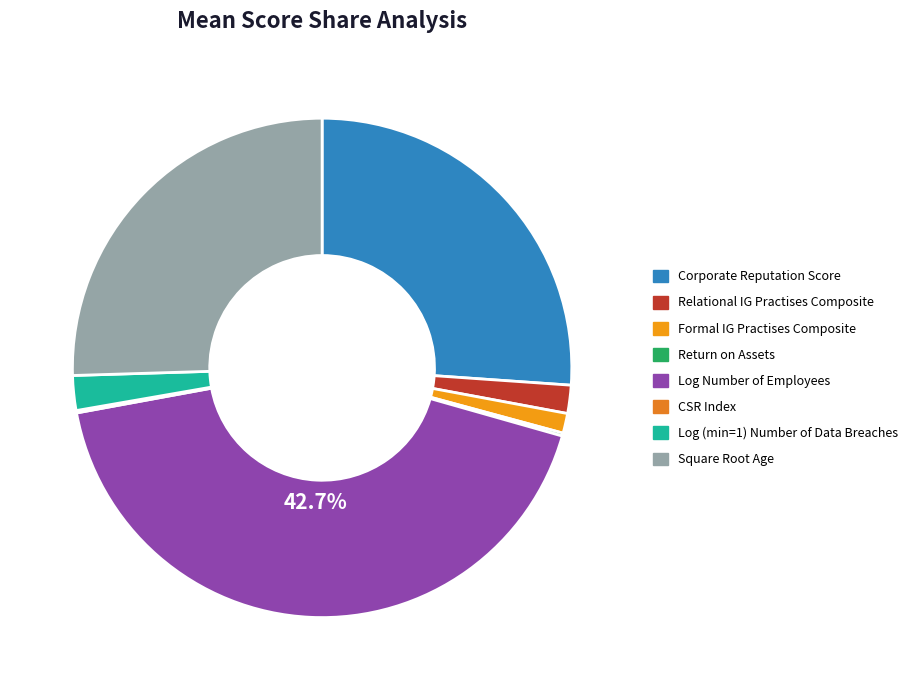

Count the number of slices in the pie.

8